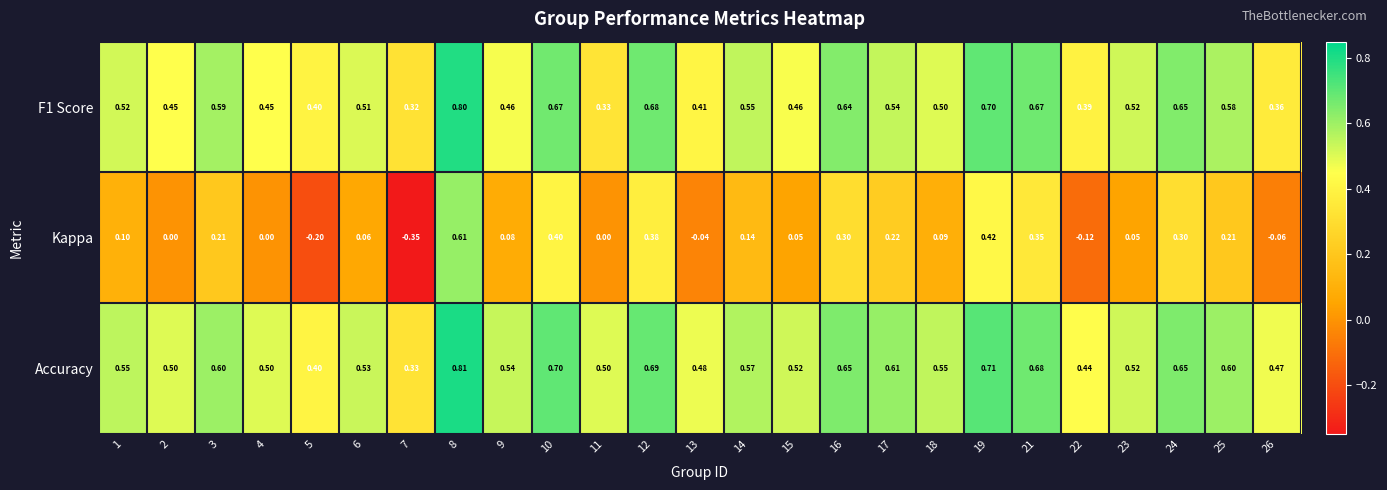

Which series has the largest range (max minus min)?

Kappa